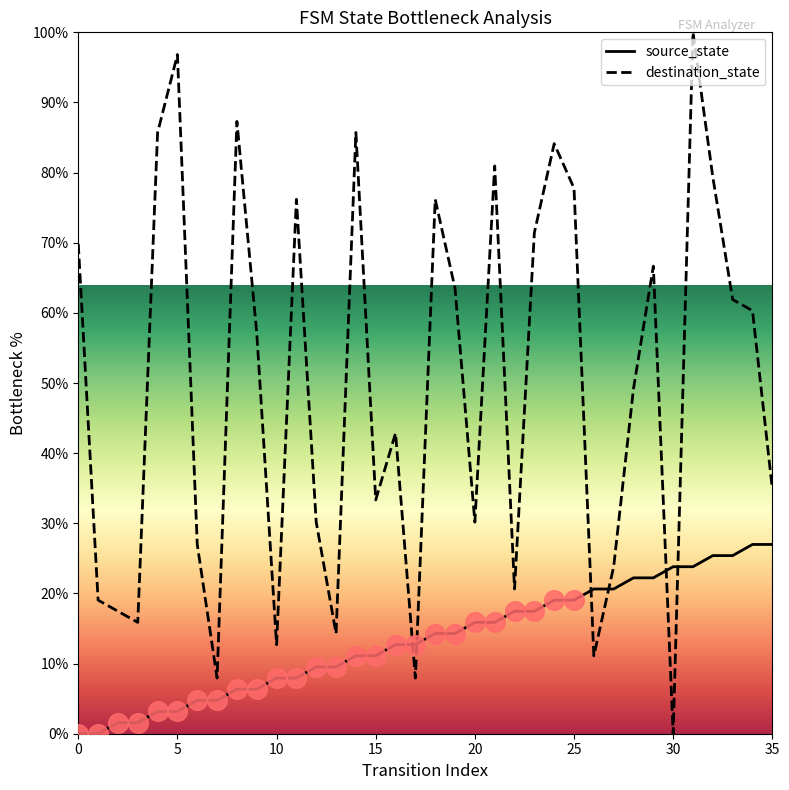

At how many categories does at least one series exceed 64?

14